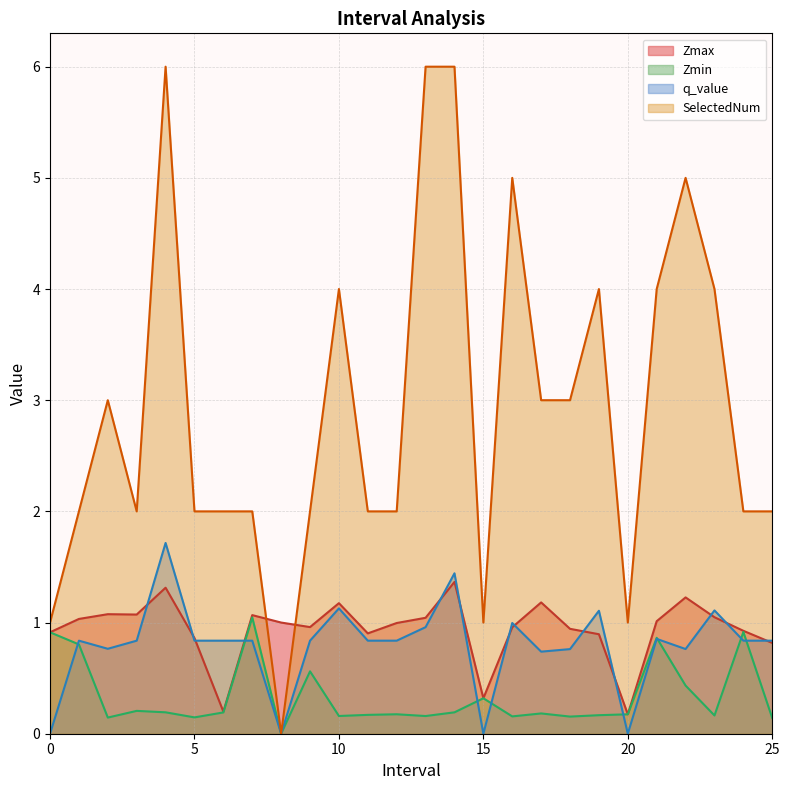

True or false: q_value and Zmax cross at least once.

True